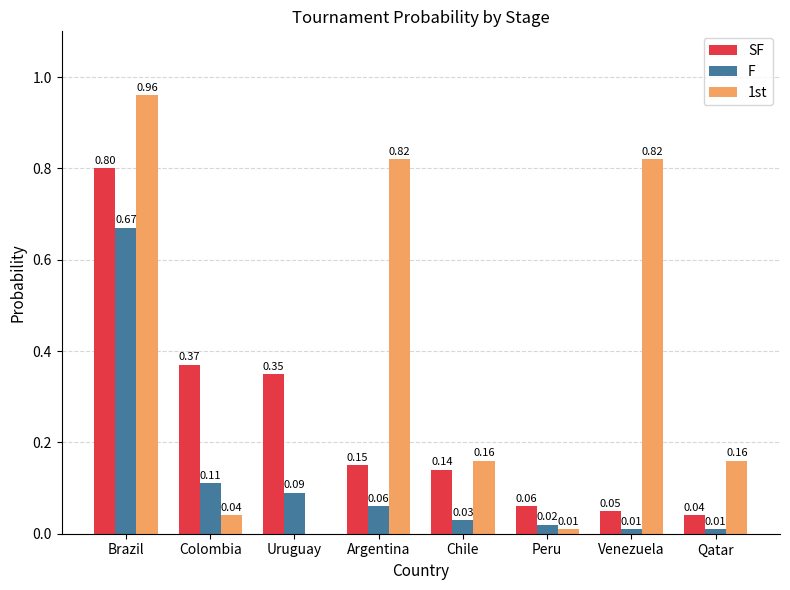

What is the highest value of the SF series?

0.8